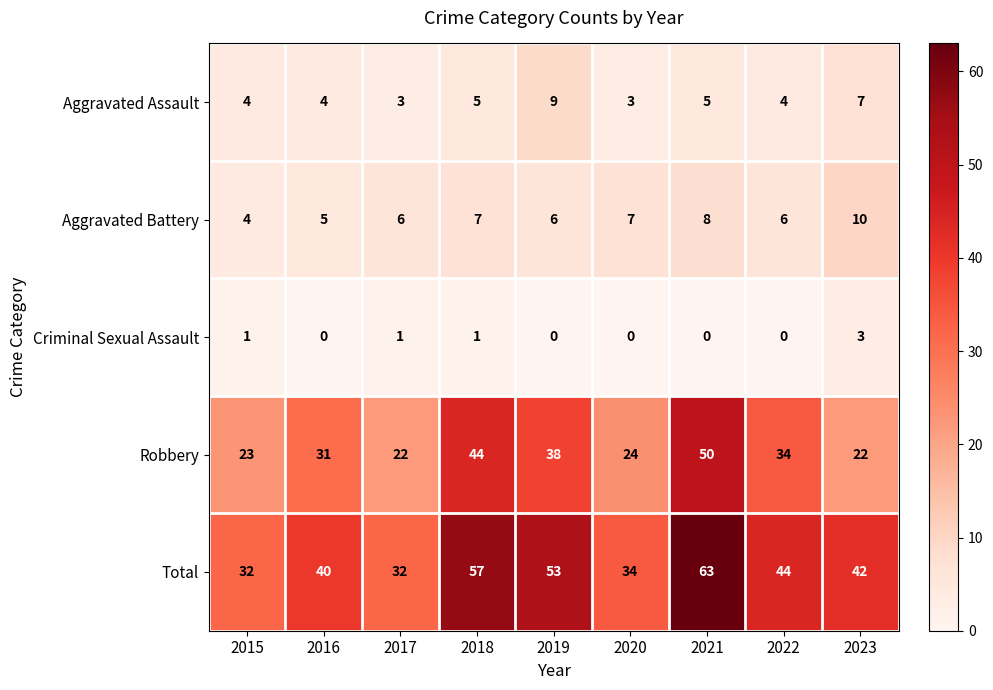

Count the Criminal Sexual Assault values in the range 0 to 1.

8